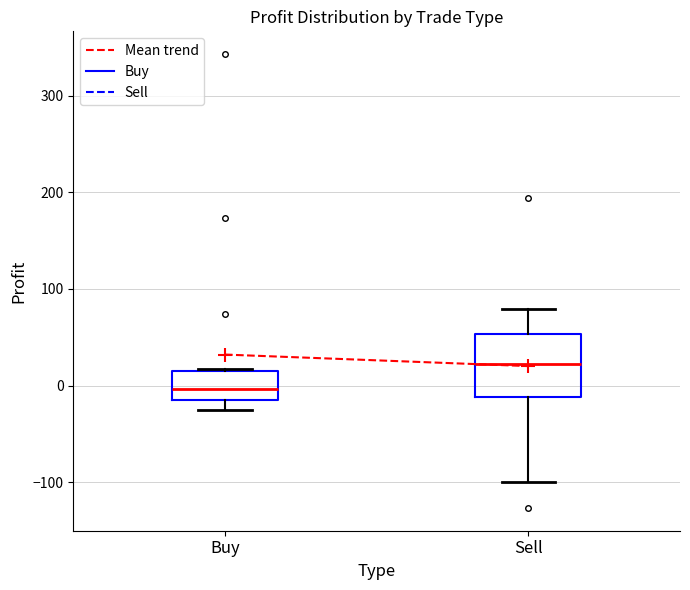

Which box is the tallest, from its lower edge to its upper edge?

Sell